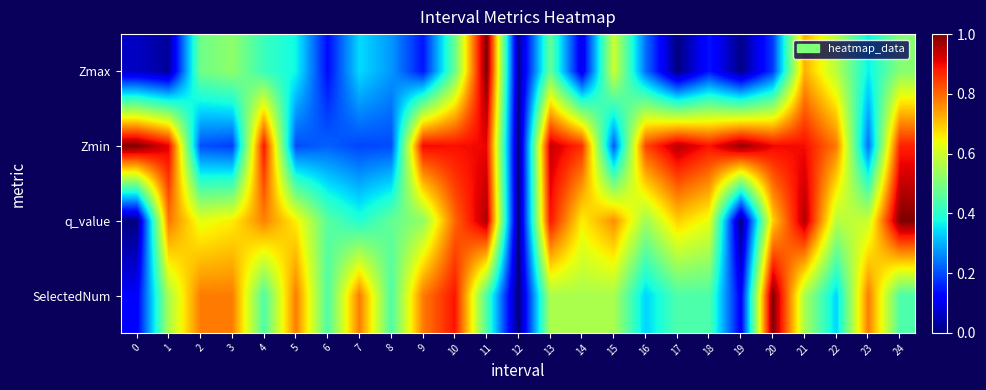

At how many categories does at least one series exceed 0?

25